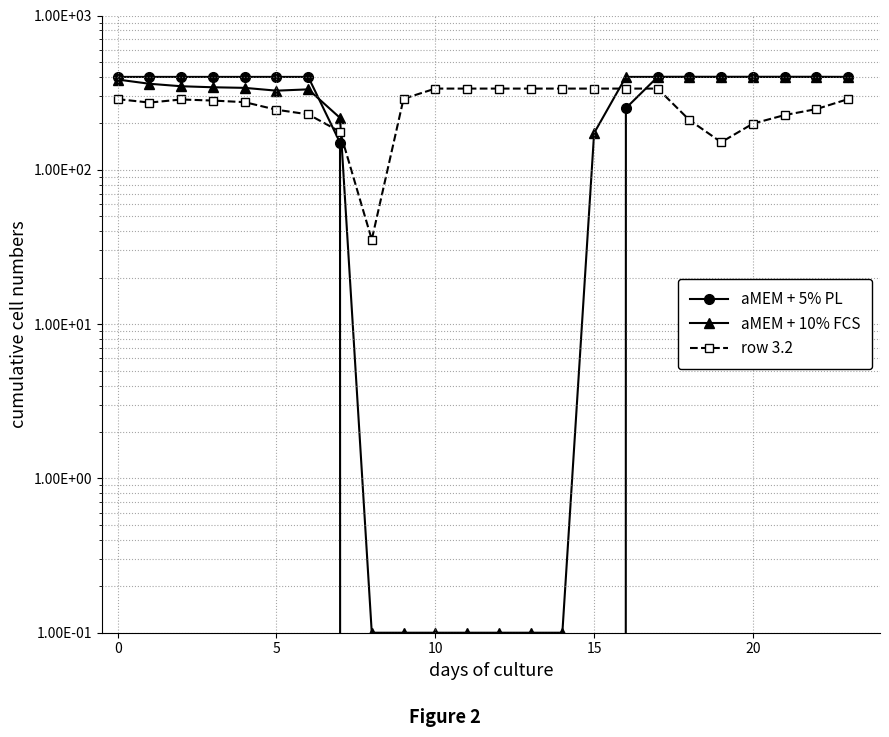

At which category is the sum across all series the highest?

17